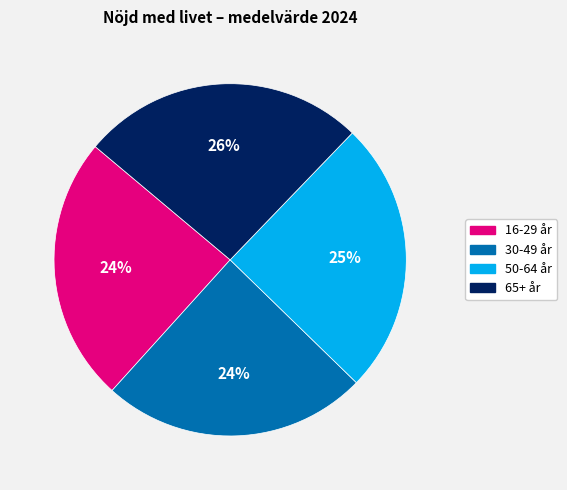

Which category has the biggest portion of the pie?

65+ år